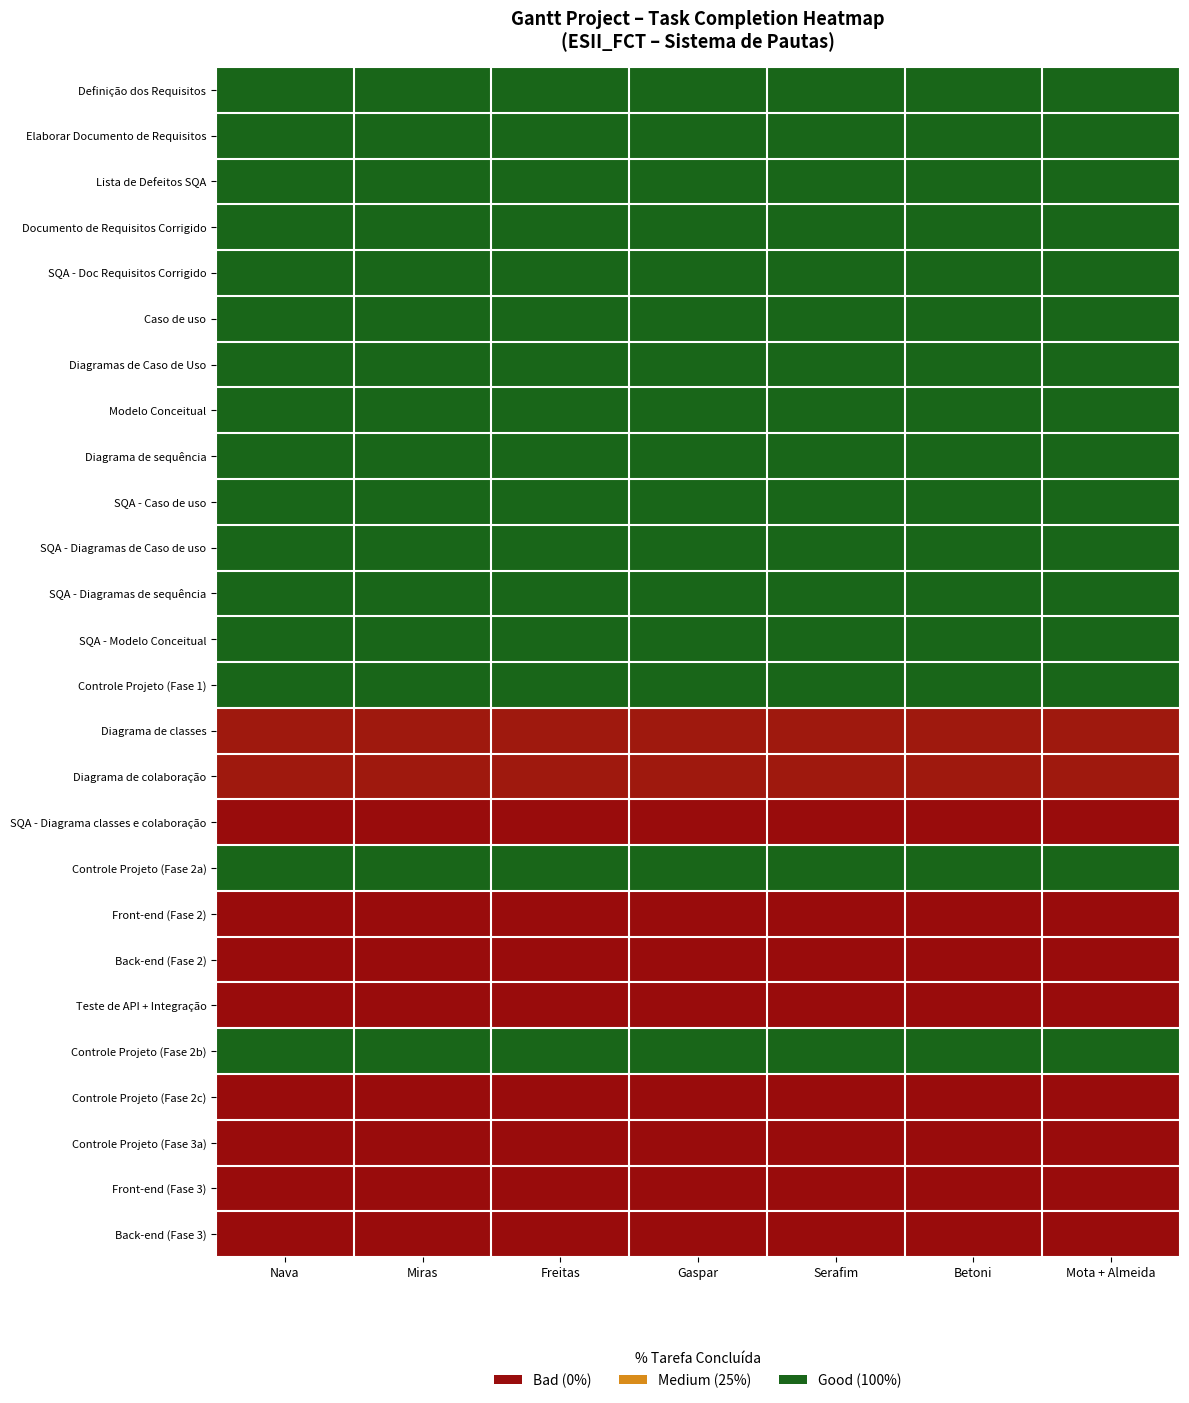

Which has a higher value, Miras or Nava?

Miras